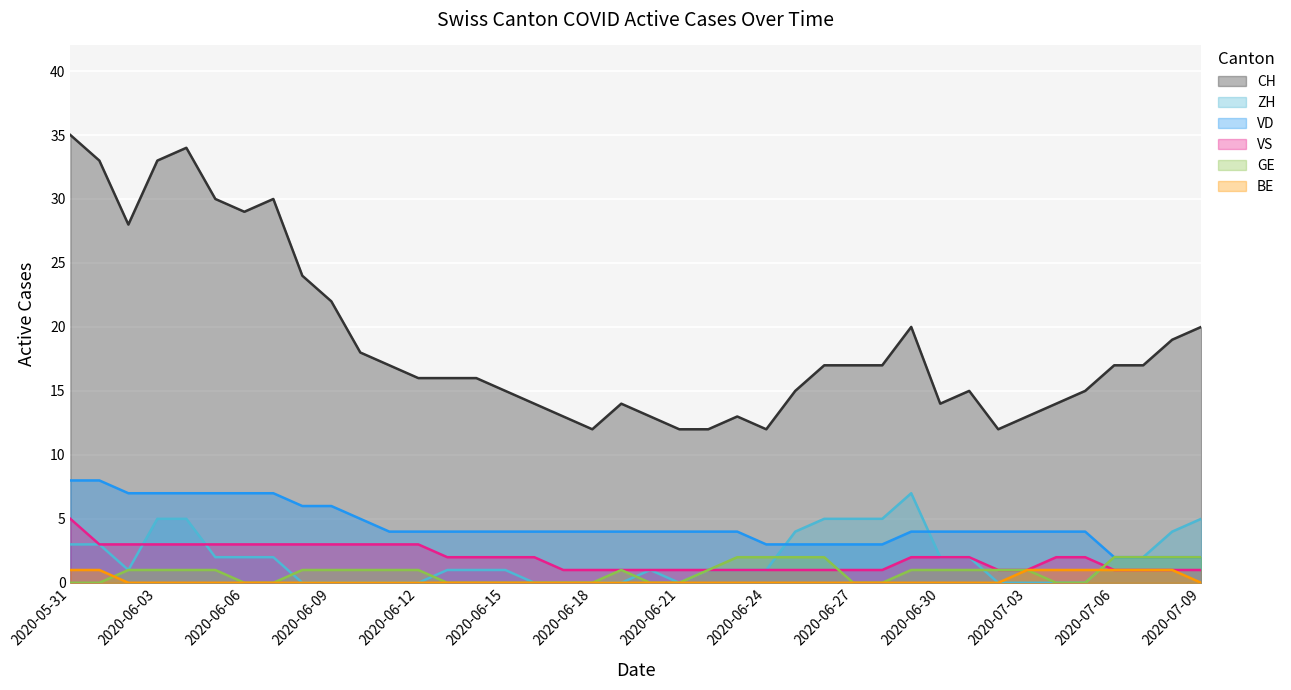

How many series are shown in this chart?

6